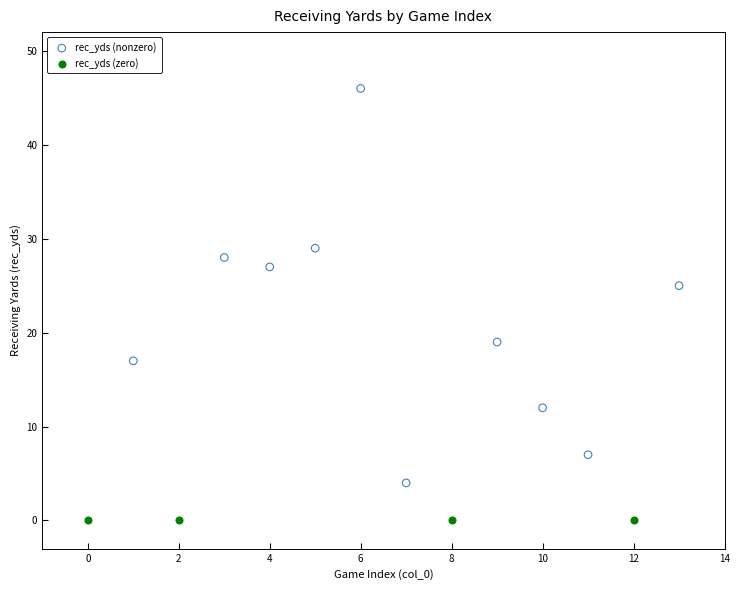

Which series contains the lowest Y value?

rec_yds (zero)